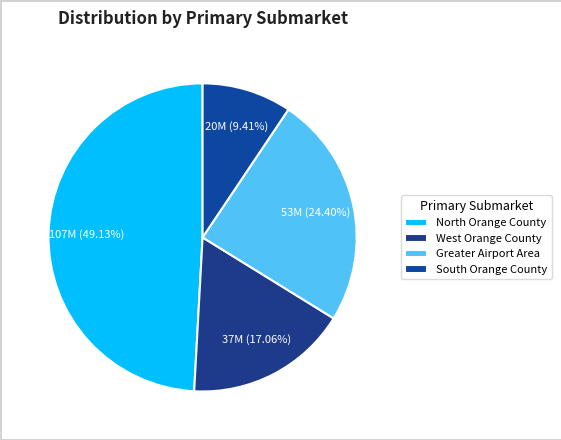

What is the largest slice in the pie chart?

North Orange County